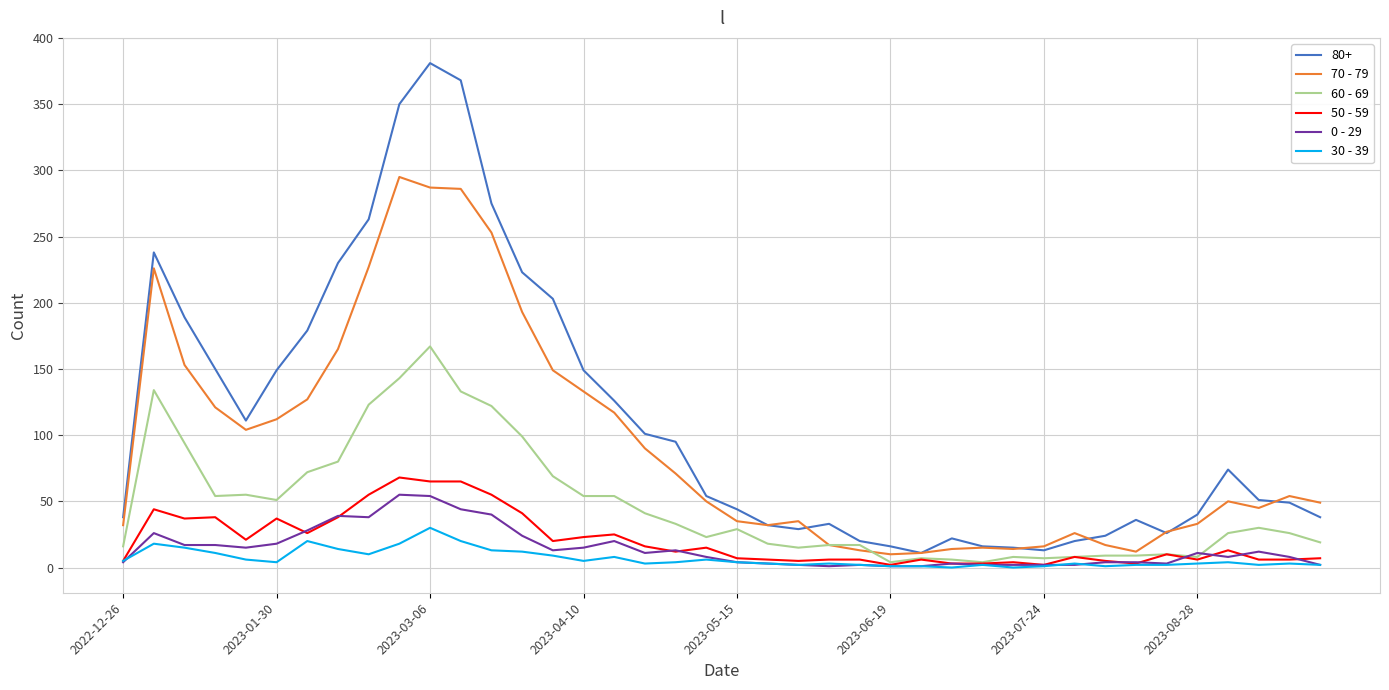

Which series has the largest range (max minus min)?

80+